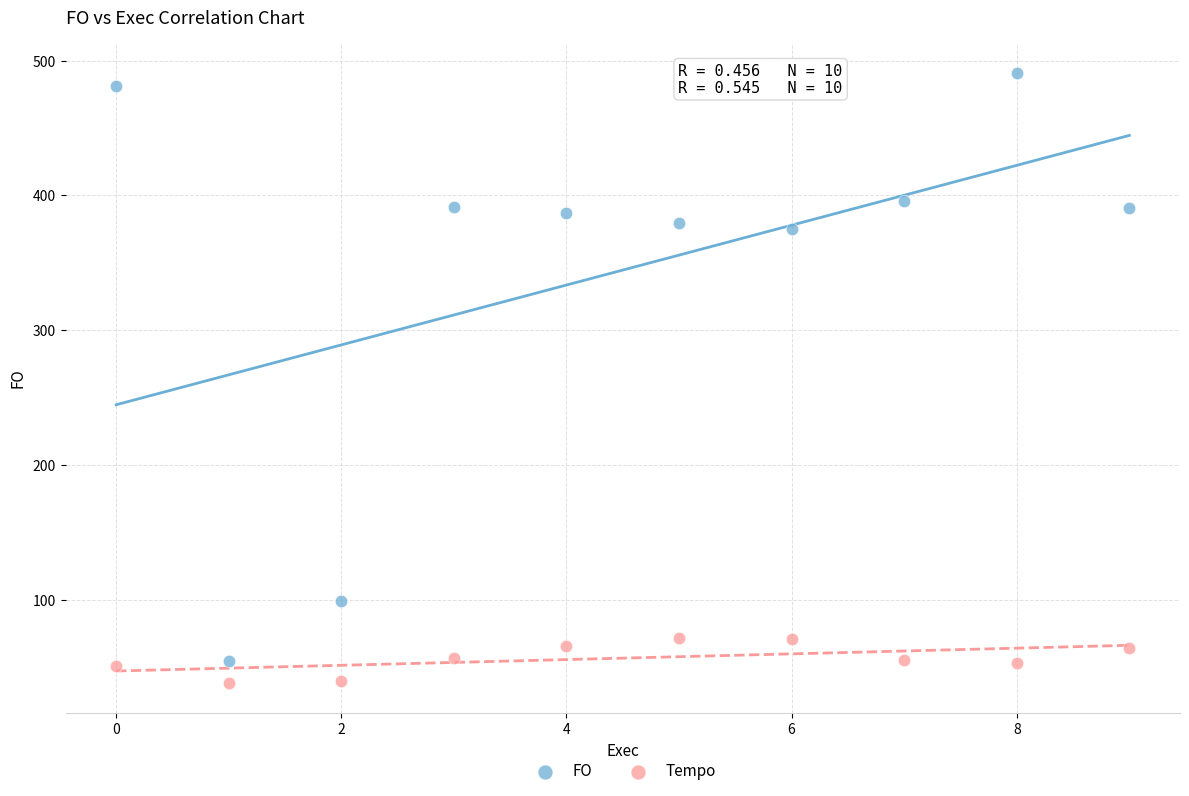

What are all the series names shown in the legend?

FO, Tempo